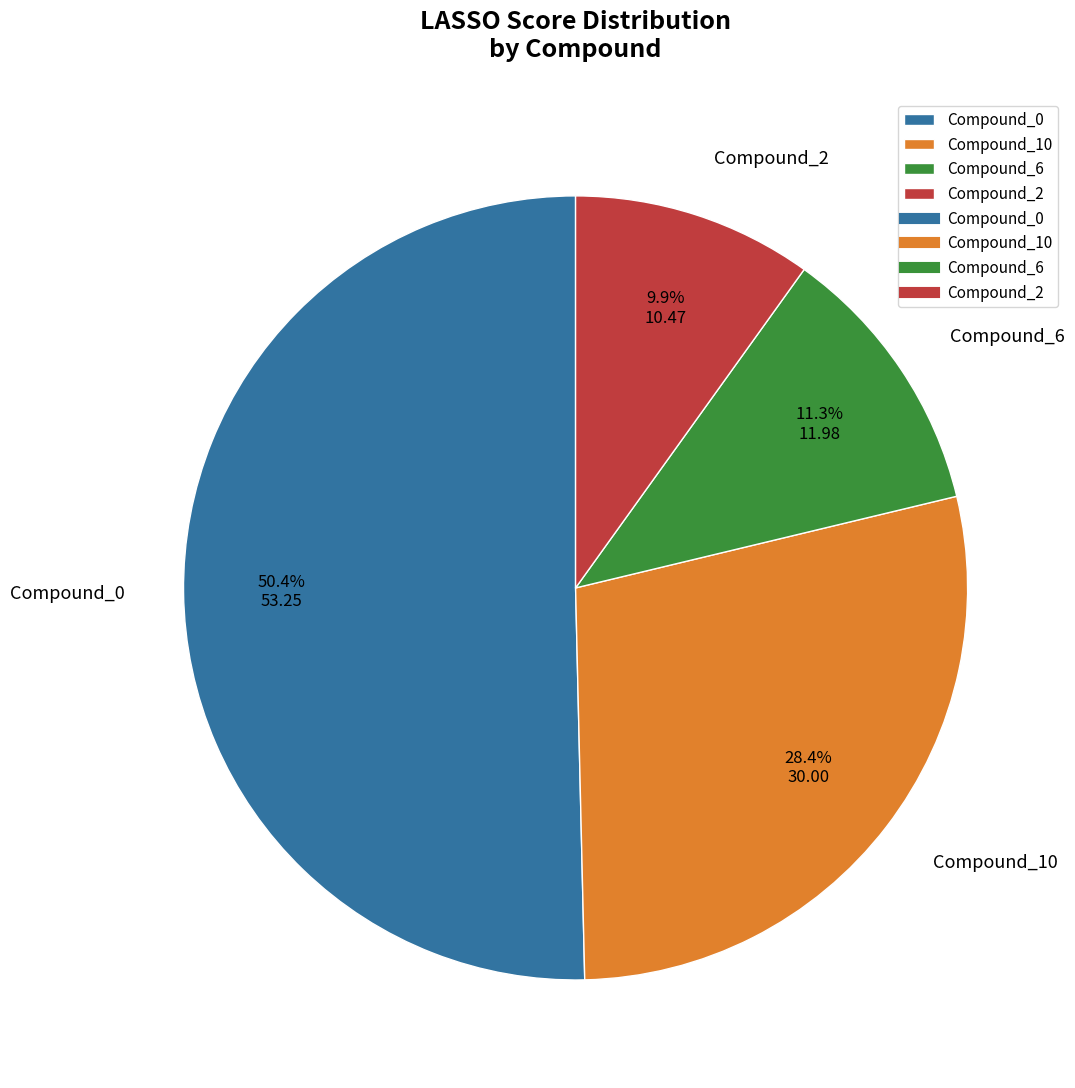

Do Compound_6 and Compound_10 together represent more than half of the pie?

No